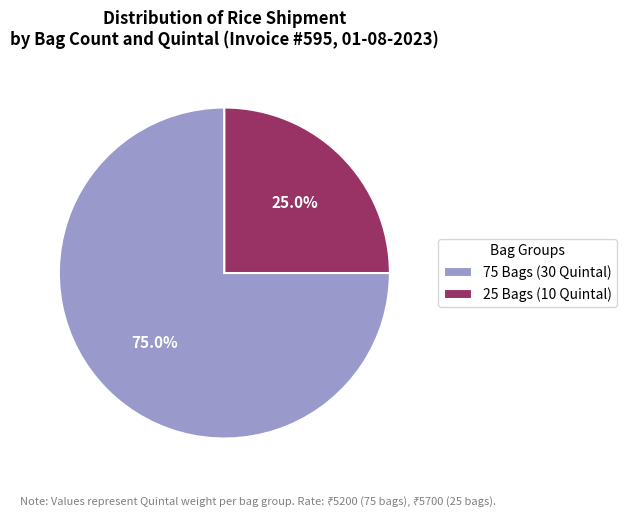

Rank the categories by value from highest to lowest.

75 Bags (30 Quintal), 25 Bags (10 Quintal)